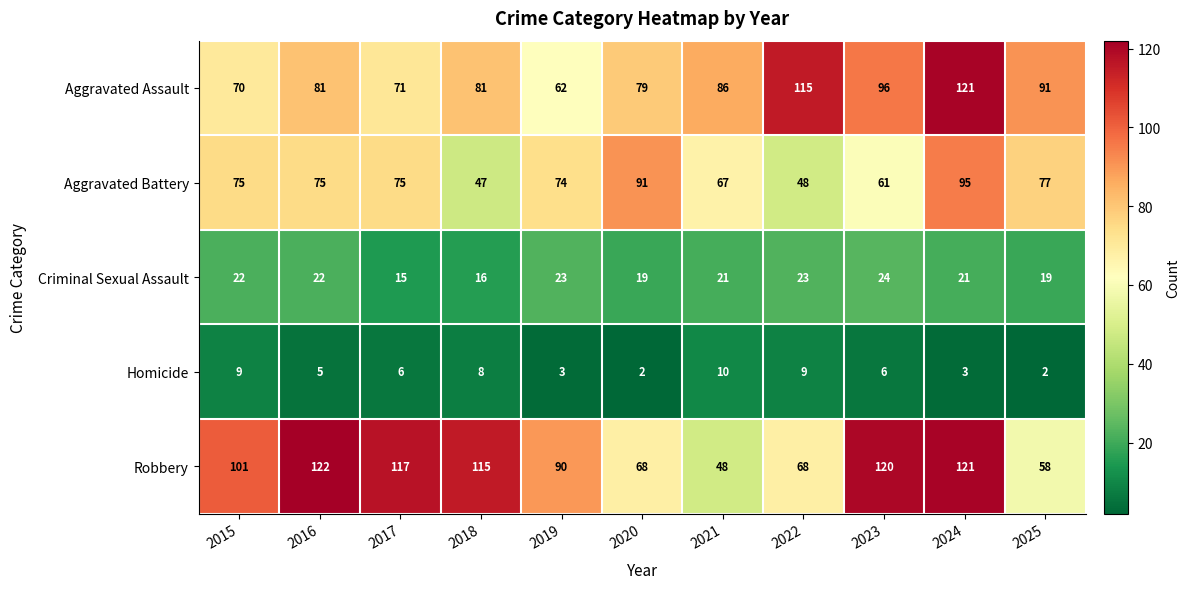

Count the Criminal Sexual Assault values in the range 19 to 23.

8